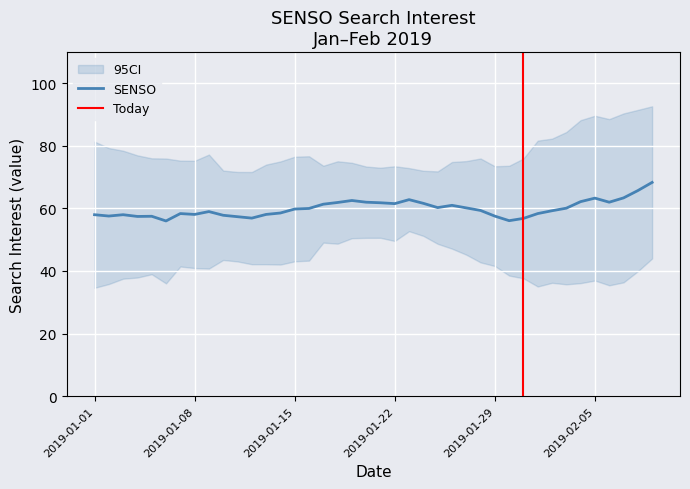

What is the lowest value of the SENSO series?

56.0